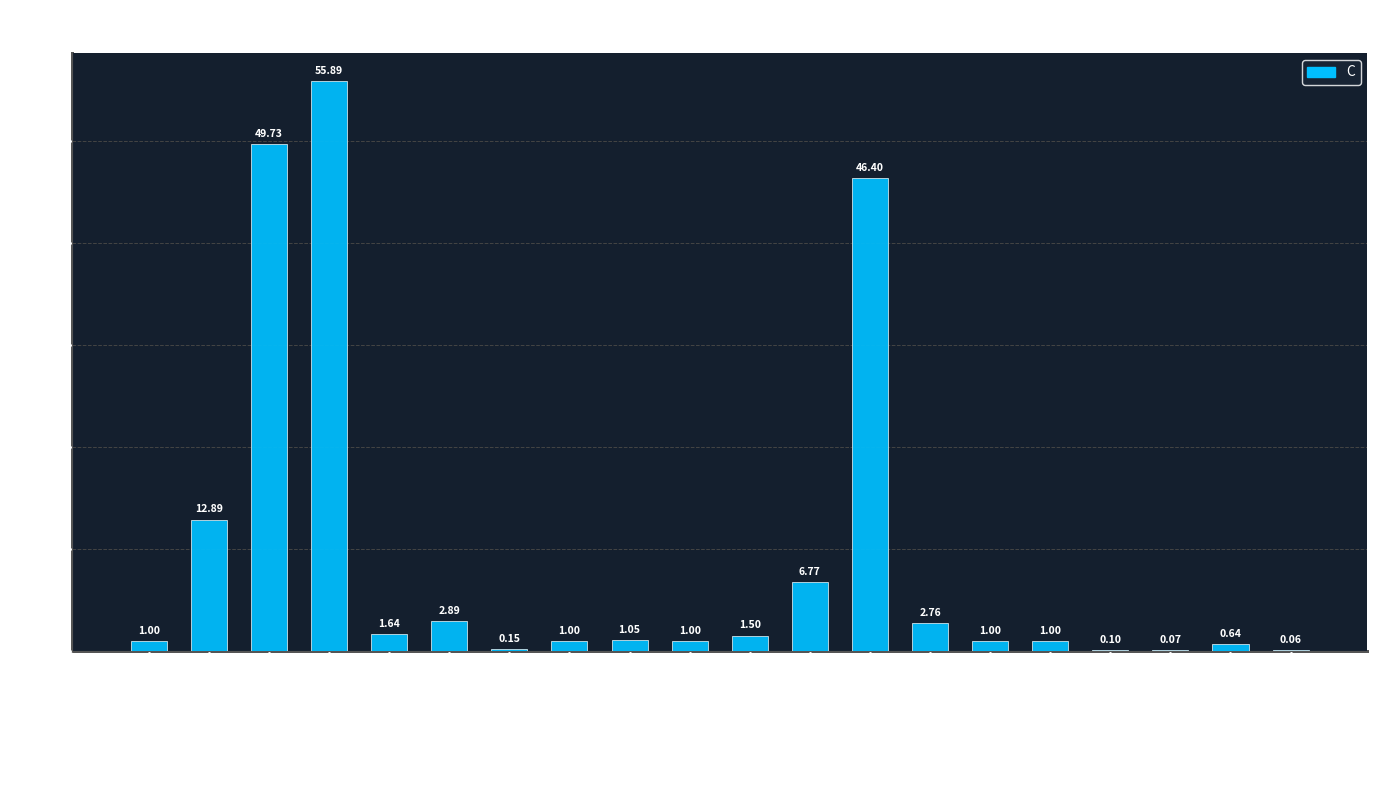

Which has a higher value, OGD_2 or OGD_1?

OGD_1